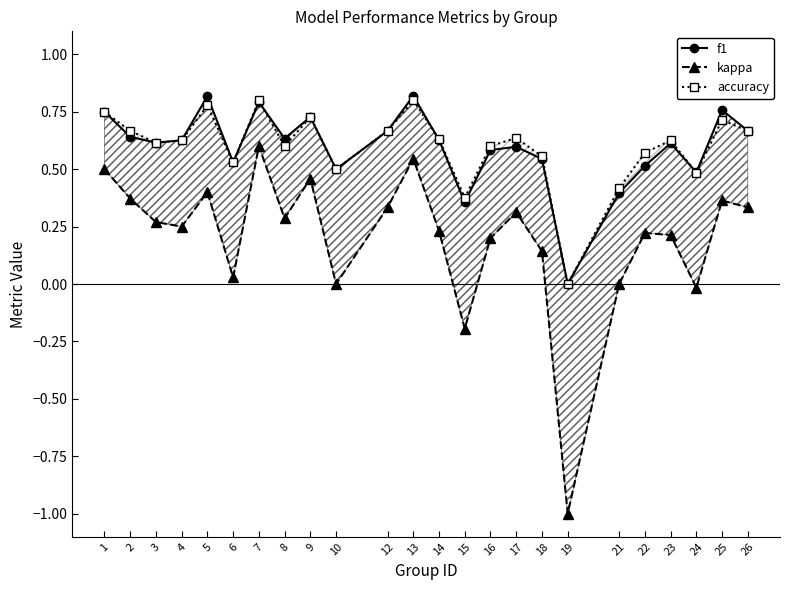

At which category does the chart reach its minimum across all series?

19